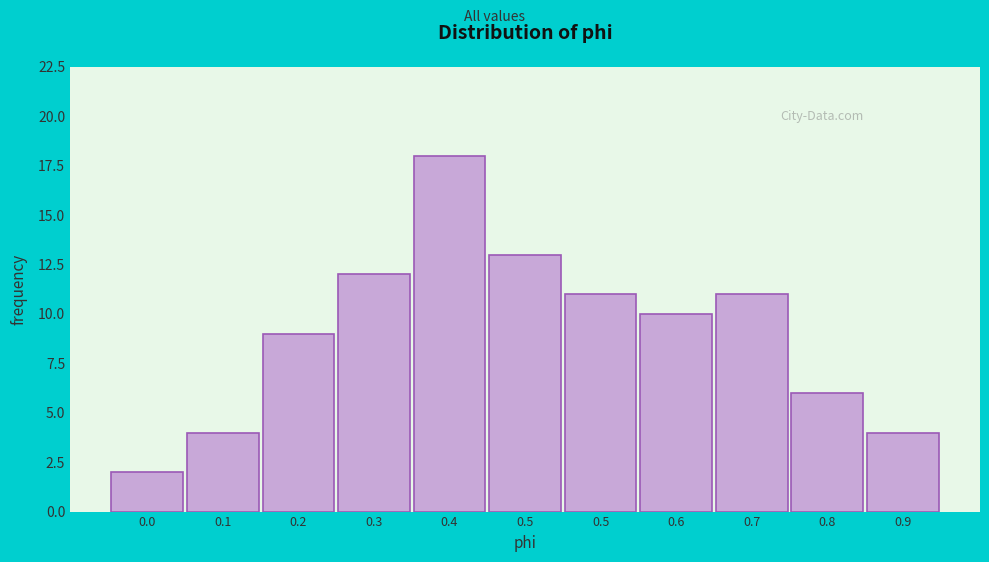

How many bars are there in total?

11